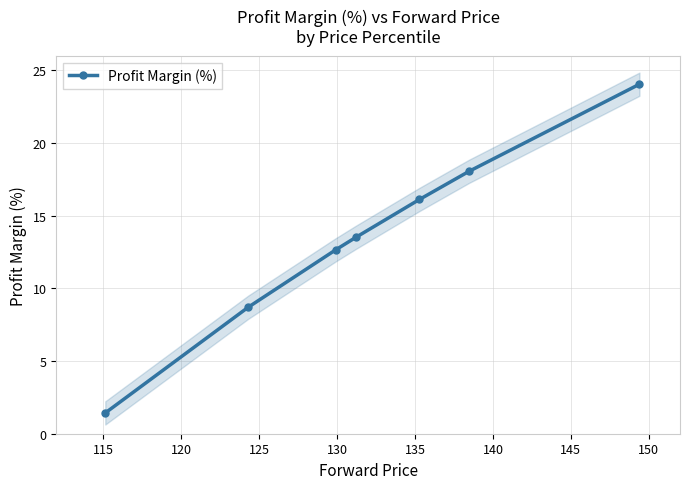

What is the smallest value displayed?

1.4